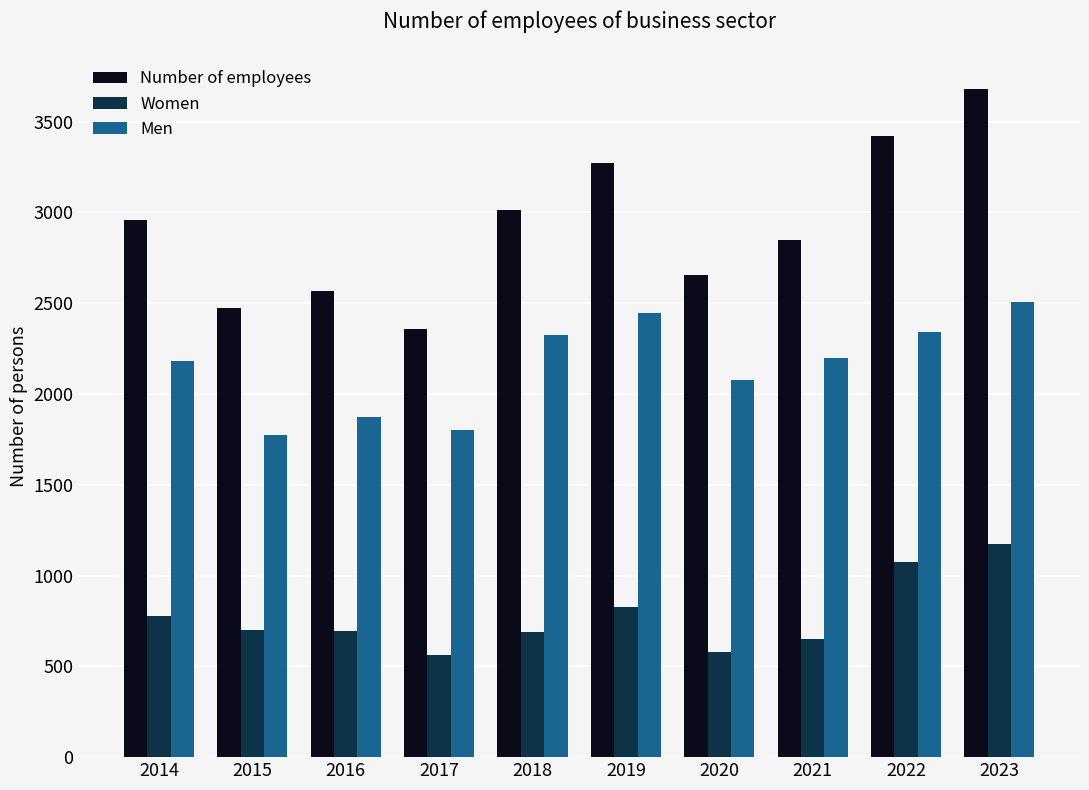

The Number of employees series shows 685.4 at 2021. True or false?

False